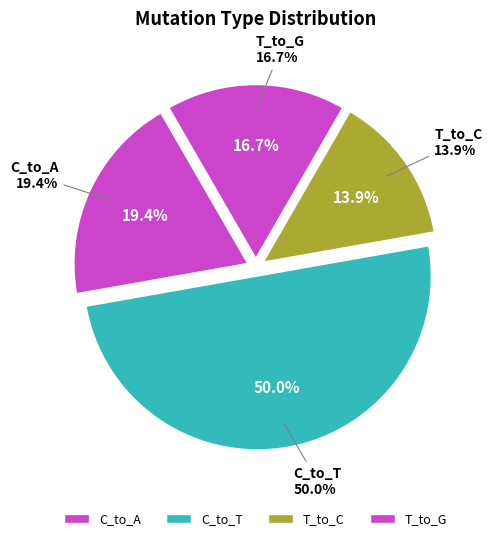

True or false: C_to_T accounts for 50% of the total.

True